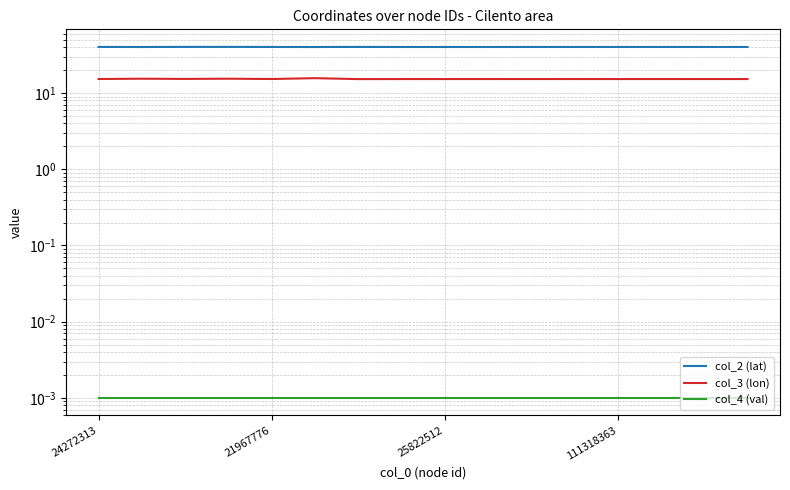

At which category is the sum across all series the highest?

5